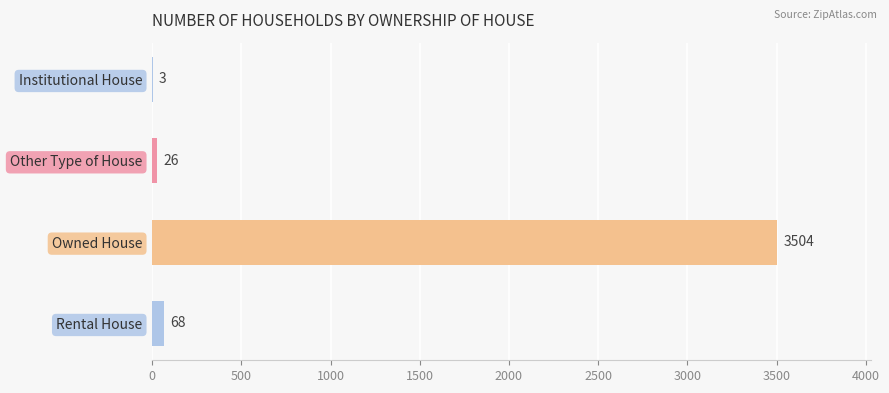

The value at Owned House is 4885. True or false?

False